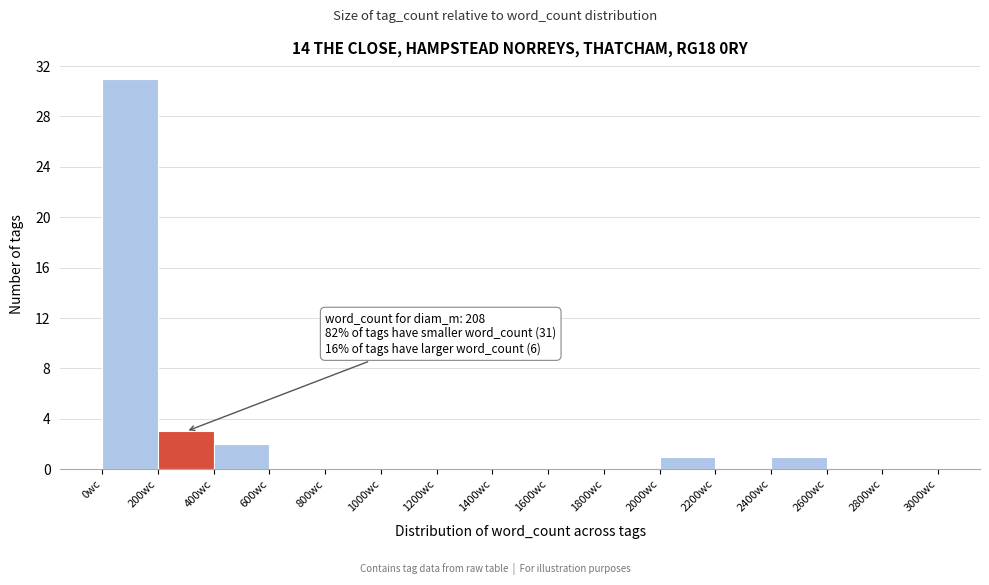

Over which range of the x-axis is the bar tallest?

0 to 200